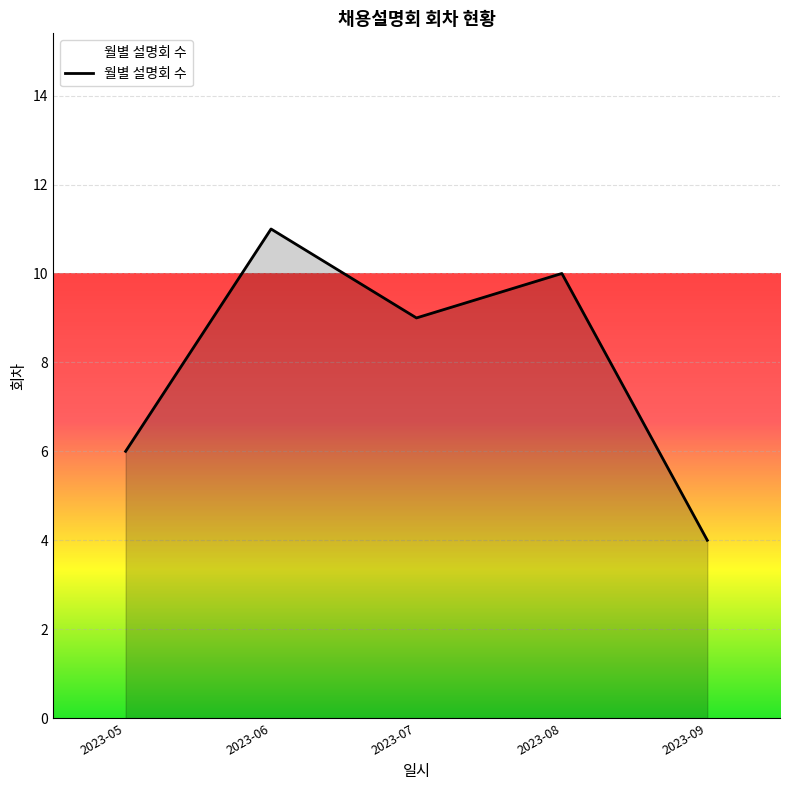

What is the difference between the maximum and minimum values?

7